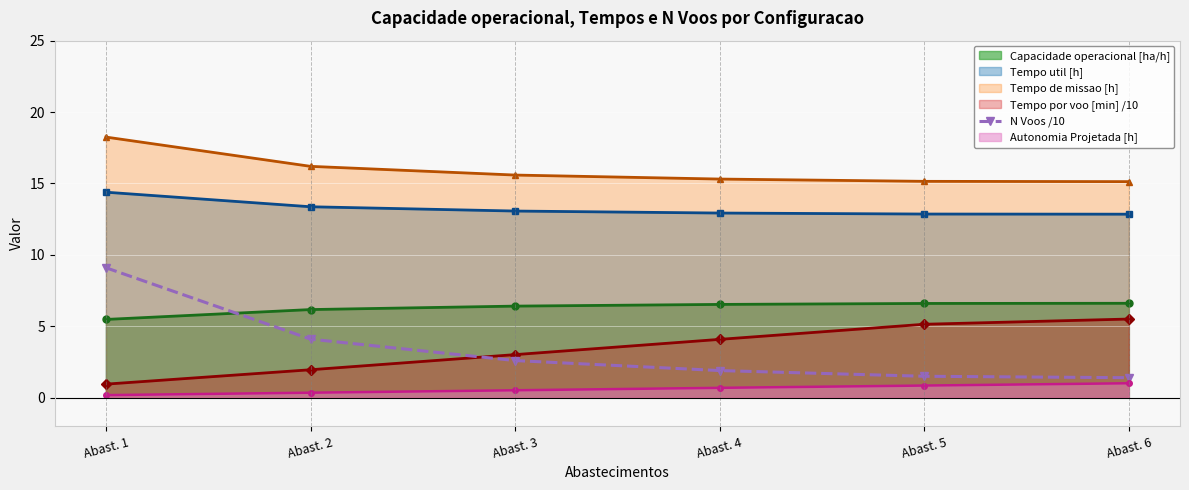

Rank the series by their maximum value, from lowest to highest.

Autonomia Projetada [h], Tempo por voo [min] /10, Capacidade operacional [ha/h], N Voos /10, Tempo util [h], Tempo de missao [h]